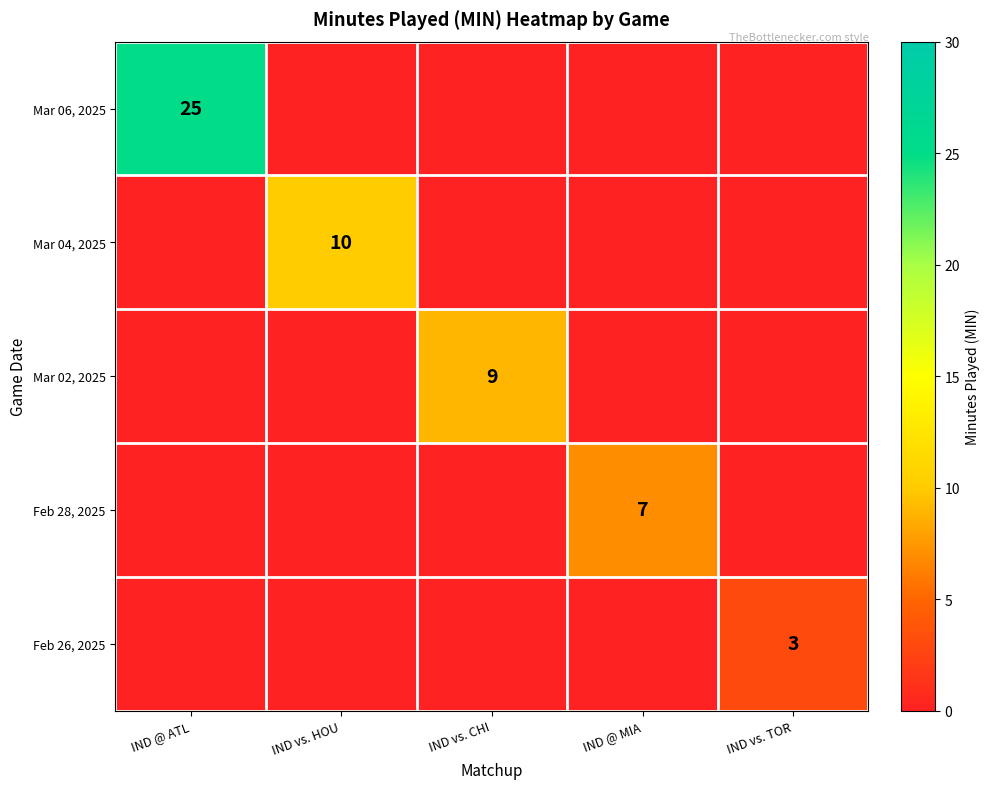

What is the spread (max minus min) of values at IND vs. HOU?

10